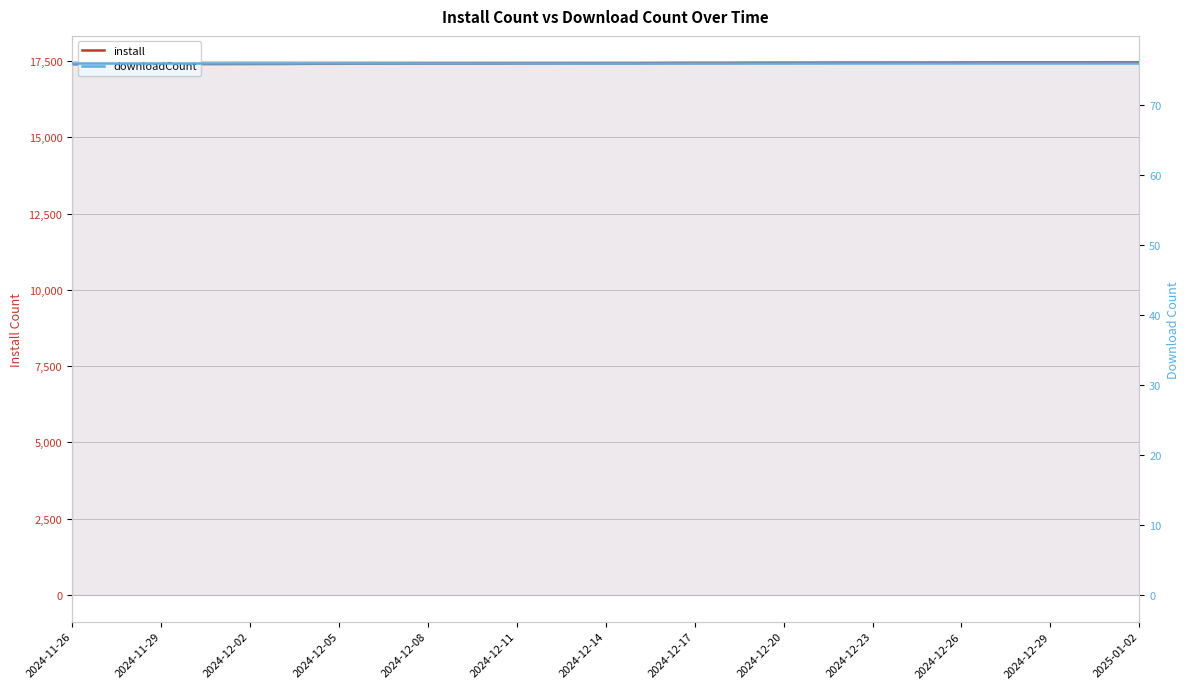

True or false: install has more than 1 points higher than both neighbors.

False